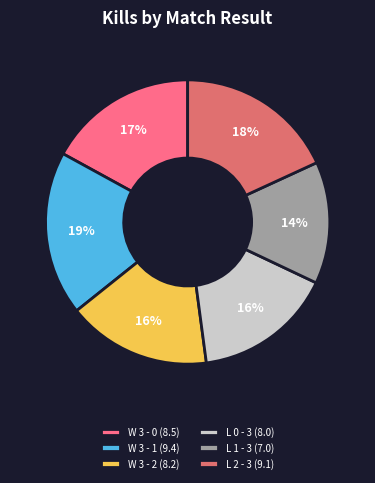

To the nearest percent, what portion does W 3 - 0 represent?

17%